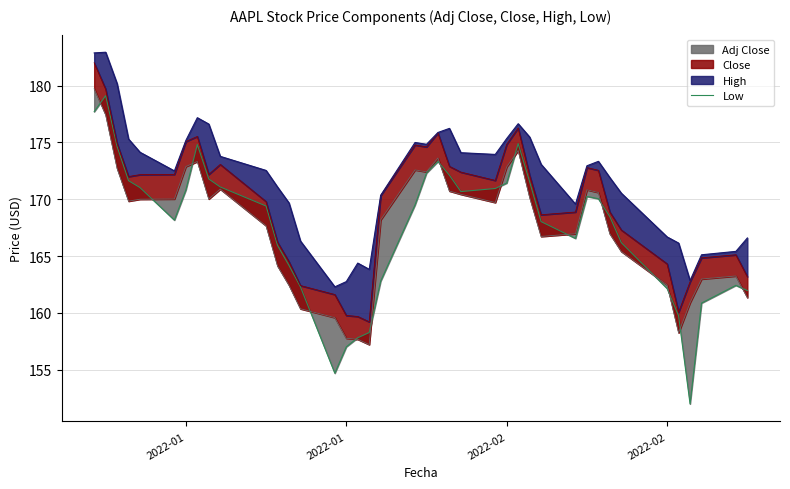

How many points are higher than both their immediate neighbors (excluding endpoints)?

6